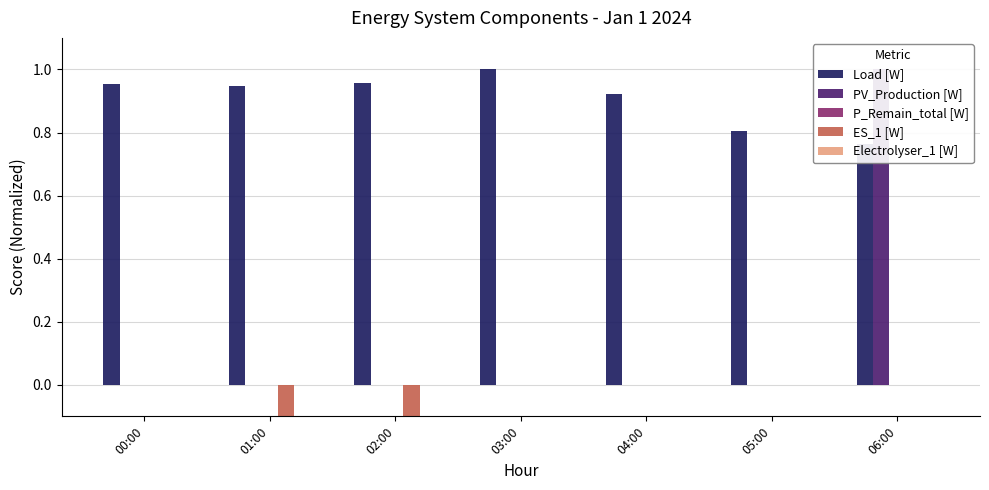

What is the spread (max minus min) of values at 02:00?

1.7